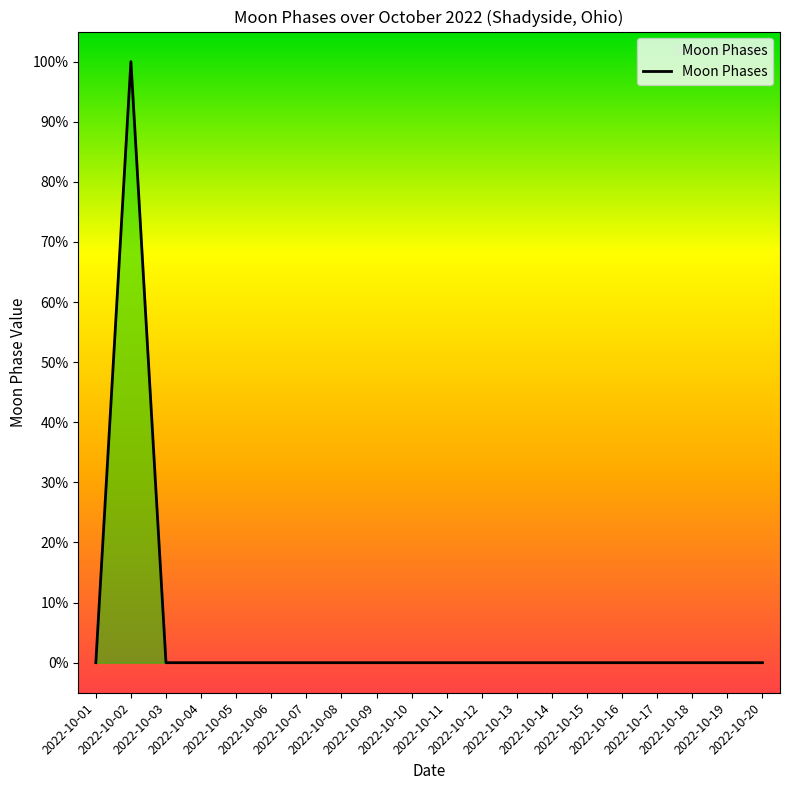

Is this an area chart (filled region under the line)?

Yes